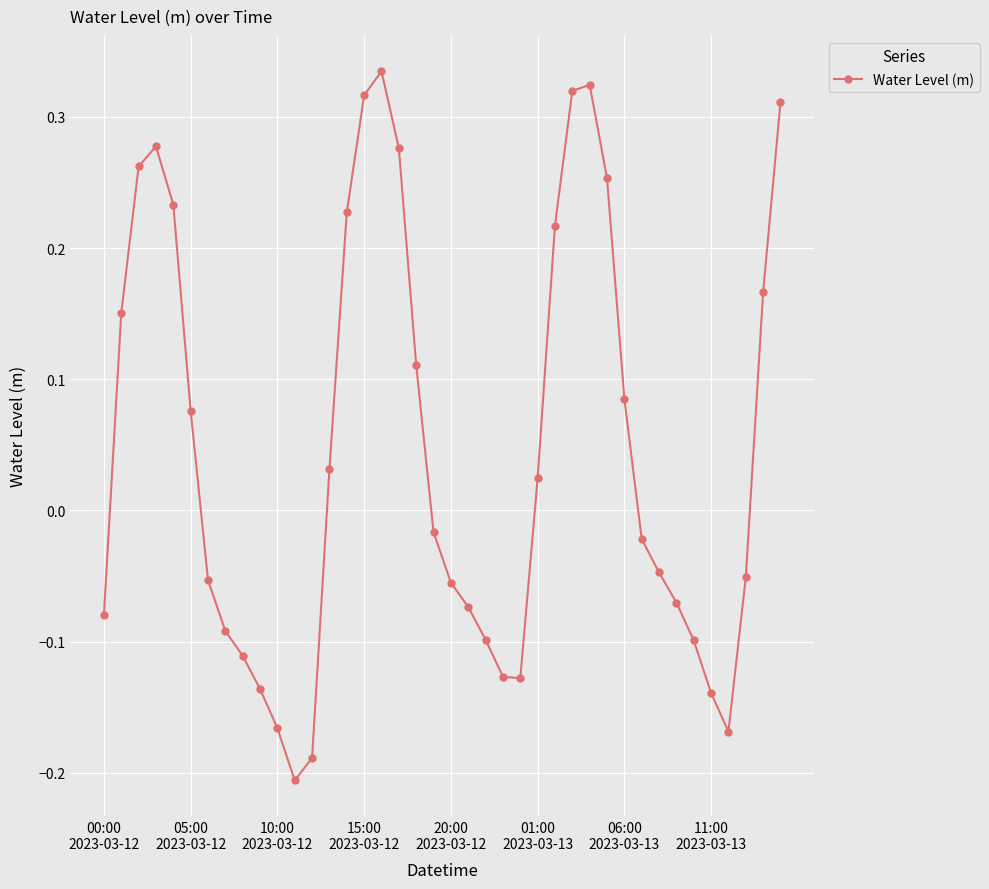

What is the difference between the second highest and minimum values?

0.5